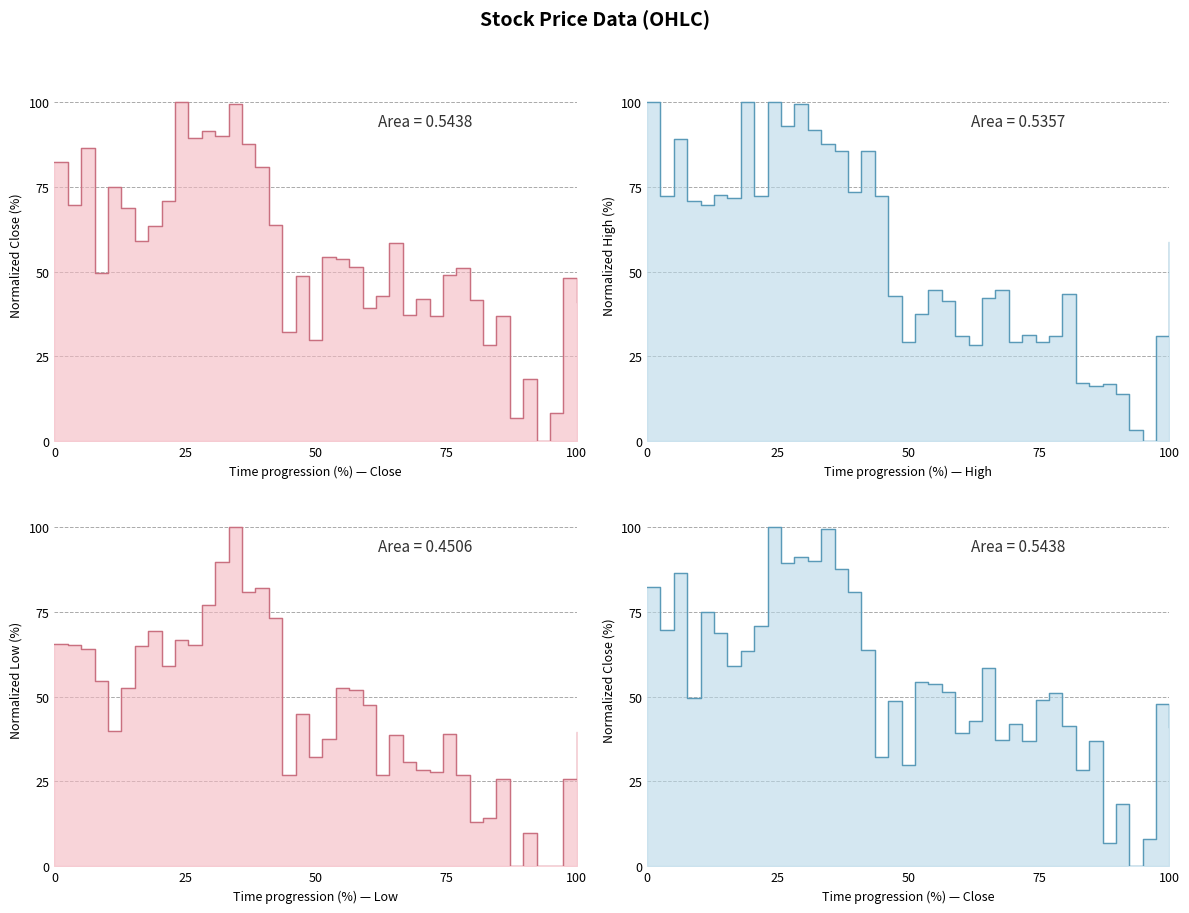

Is it true that Time progression (%) — Close equals 37.4 at 50?

False